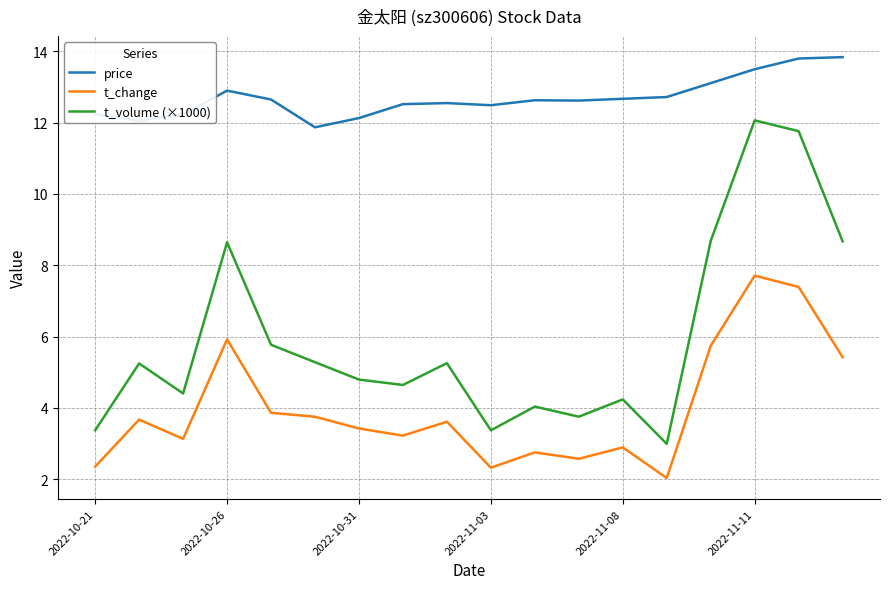

True or false: price and t_volume (×1000) cross at least once.

False